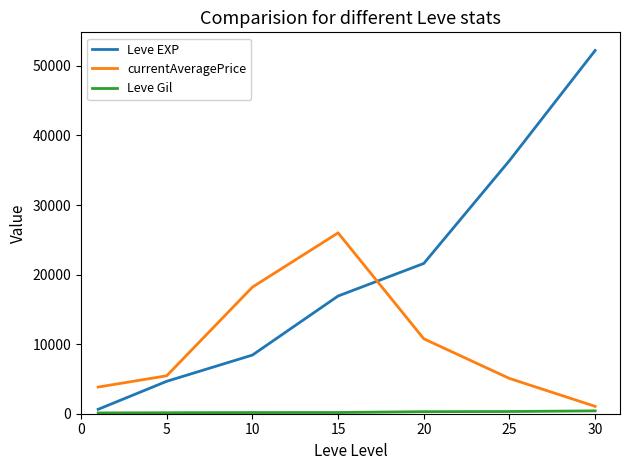

Which series ends up on top after the final intersection of Leve EXP and currentAveragePrice?

Leve EXP